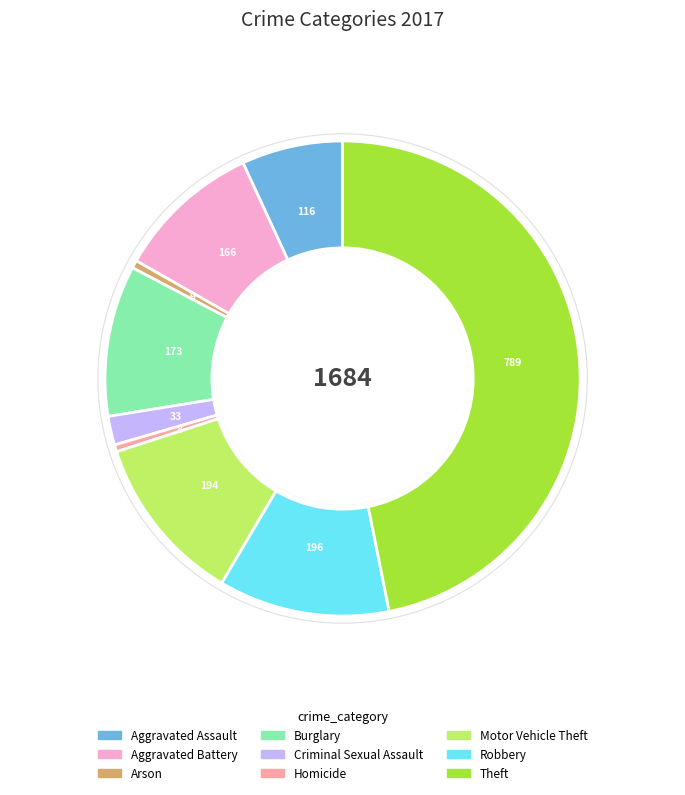

How many slices are in this pie chart?

9